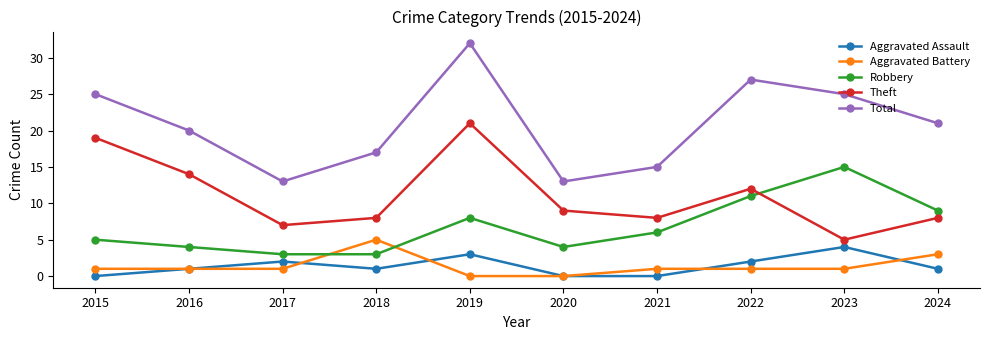

True or false: Total and Robbery cross at least once.

False